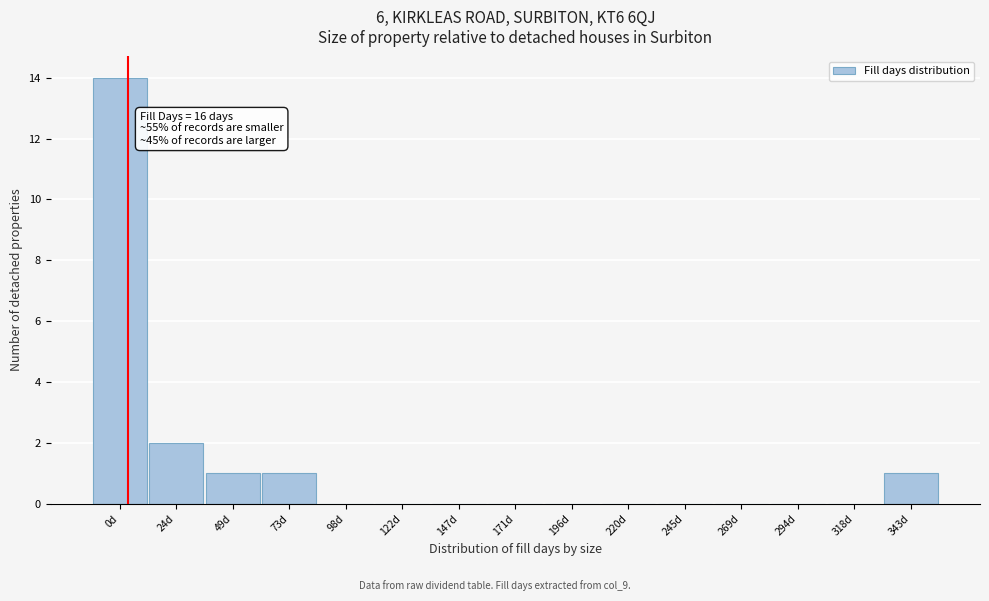

Reading left to right, transcribe all the data shown in this chart.

0d=14	24d=2	49d=1	73d=1	98d=0	122d=0	147d=0	171d=0	196d=0	220d=0	245d=0	269d=0	294d=0	318d=0	343d=1